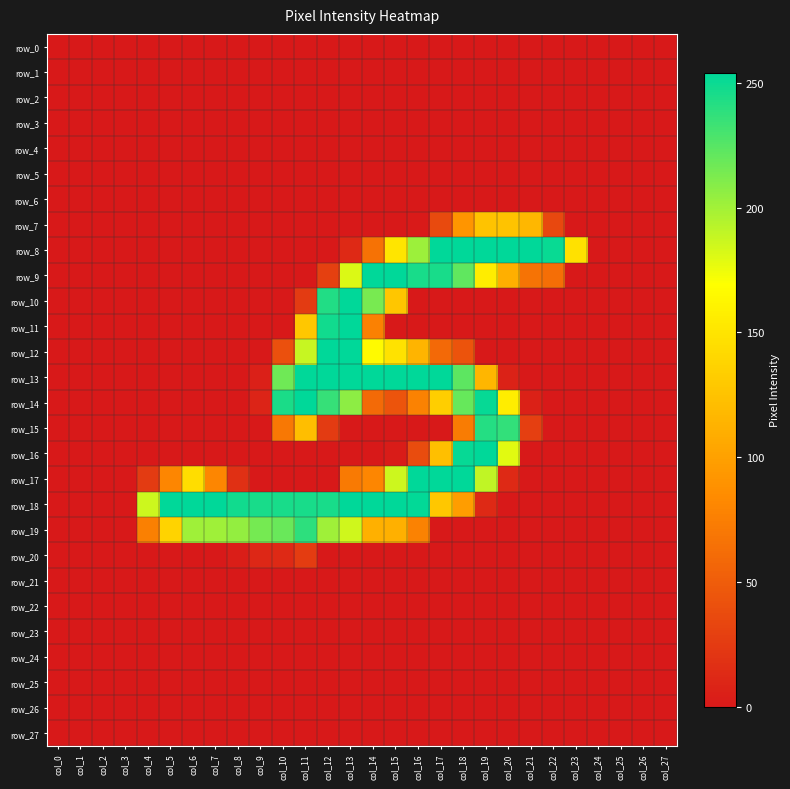

What is the greatest value displayed?

254